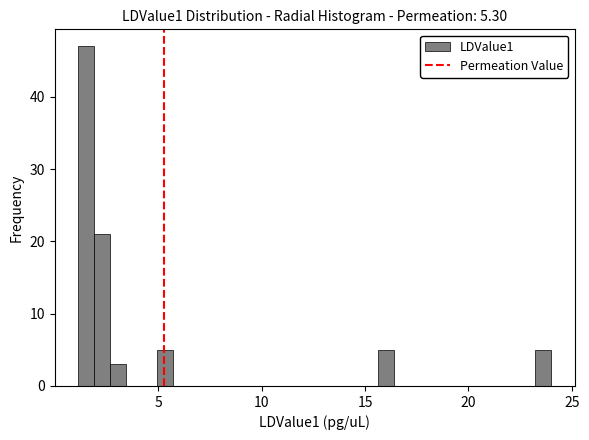

Read against the x-axis, roughly where is the centre of the tallest bar?

1.5